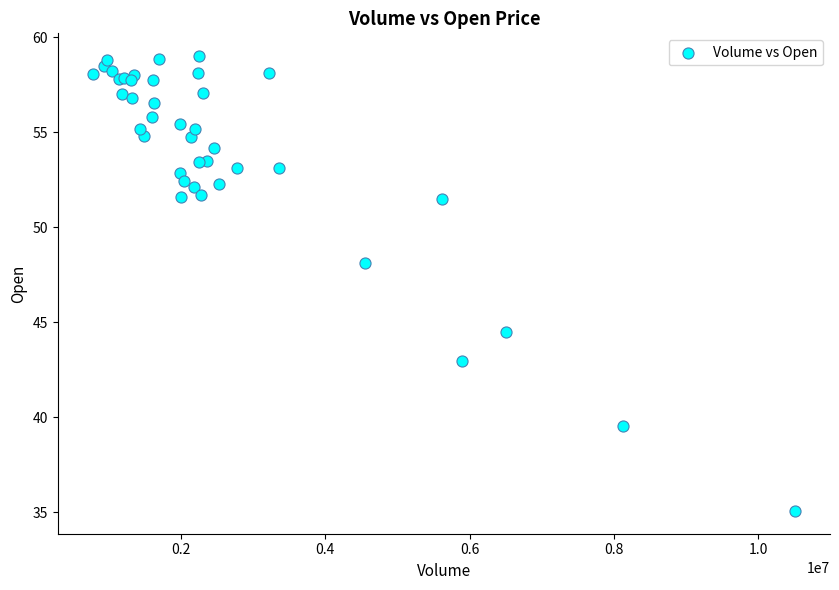

What Y value in the scatter plot is closest to 47?

48.1